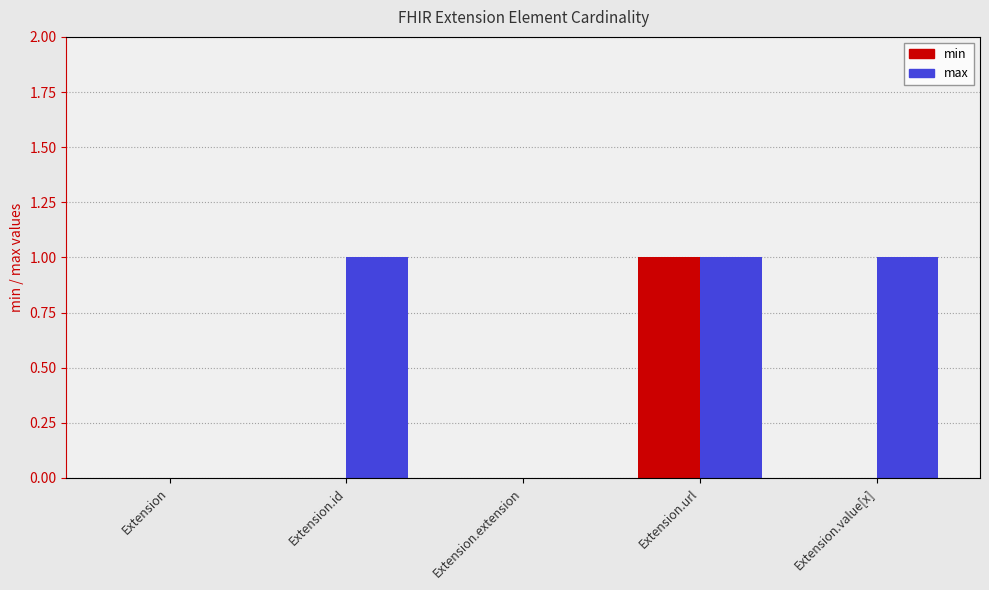

At which category is the sum across all series the highest?

Extension.url